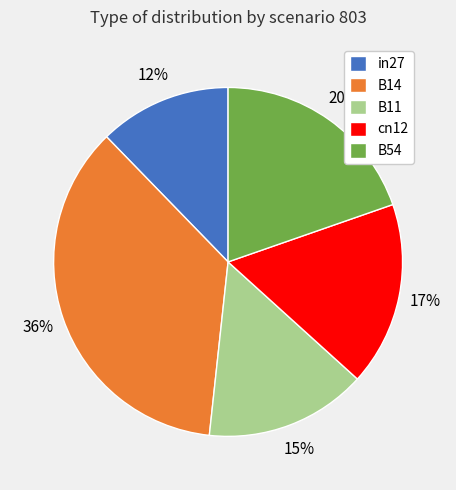

What is the largest slice in the pie chart?

B14